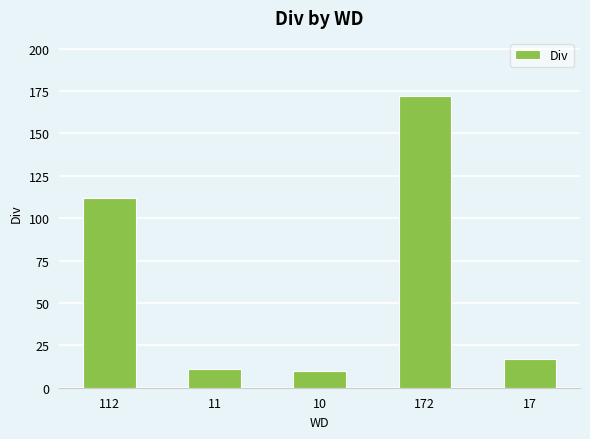

Where does the data first go above 17?

112